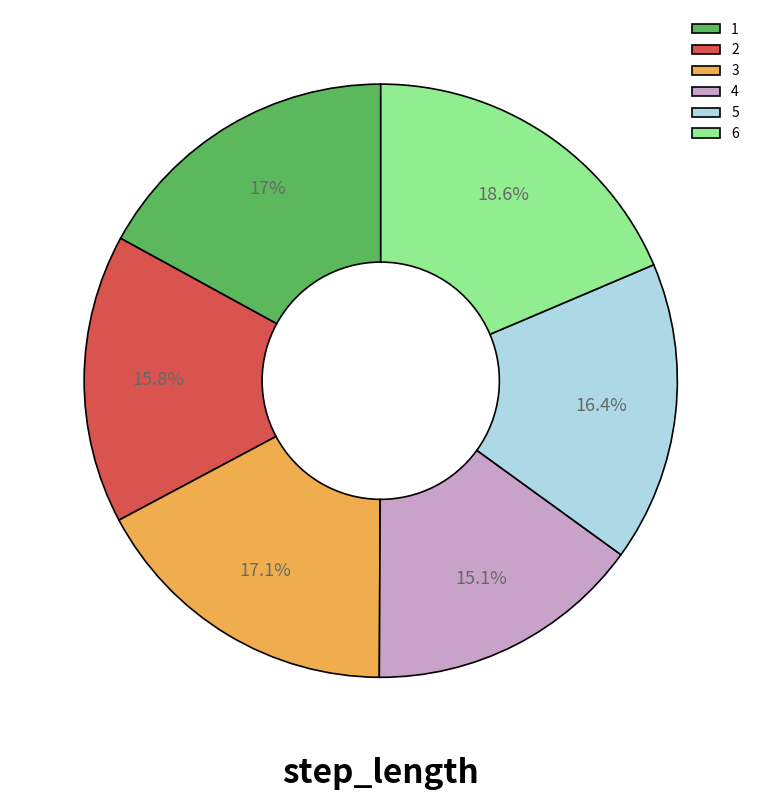

Which slice is the largest?

6